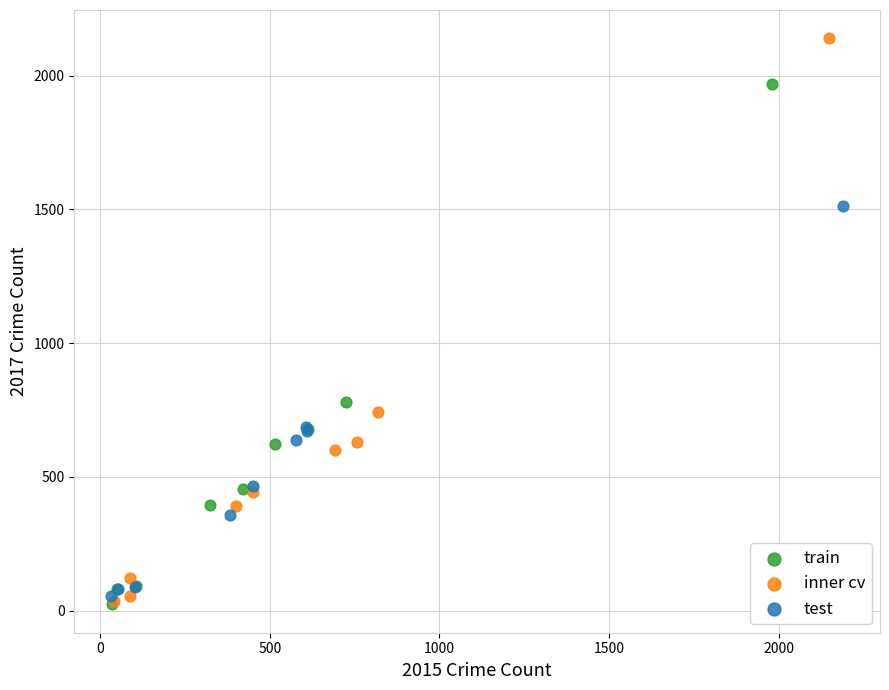

Which series contains the highest Y value?

inner cv